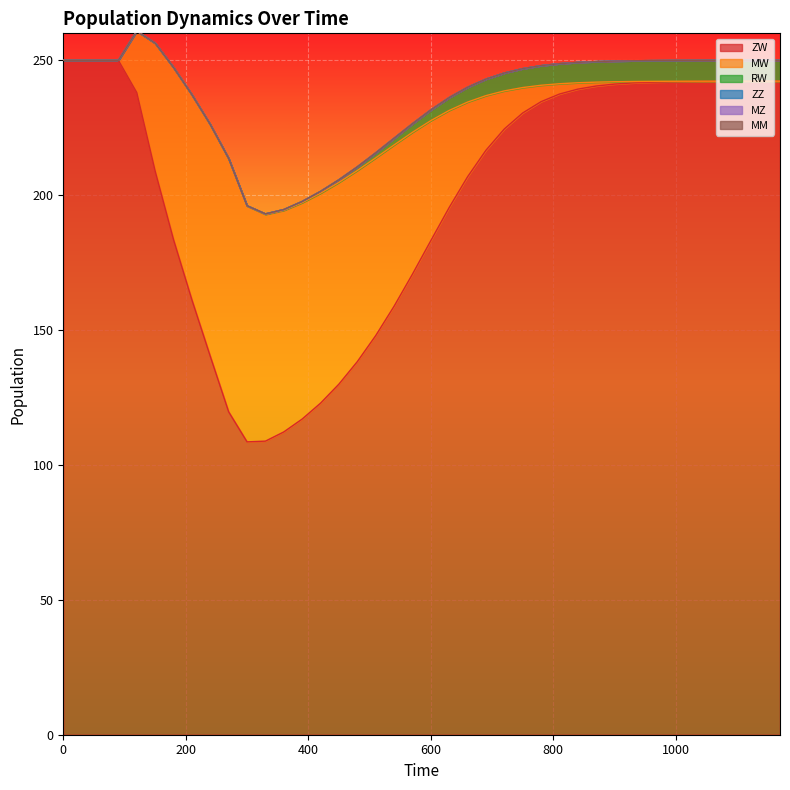

At 150, list the series in order from largest to smallest.

ZW, MW, RW, ZZ, MZ, MM